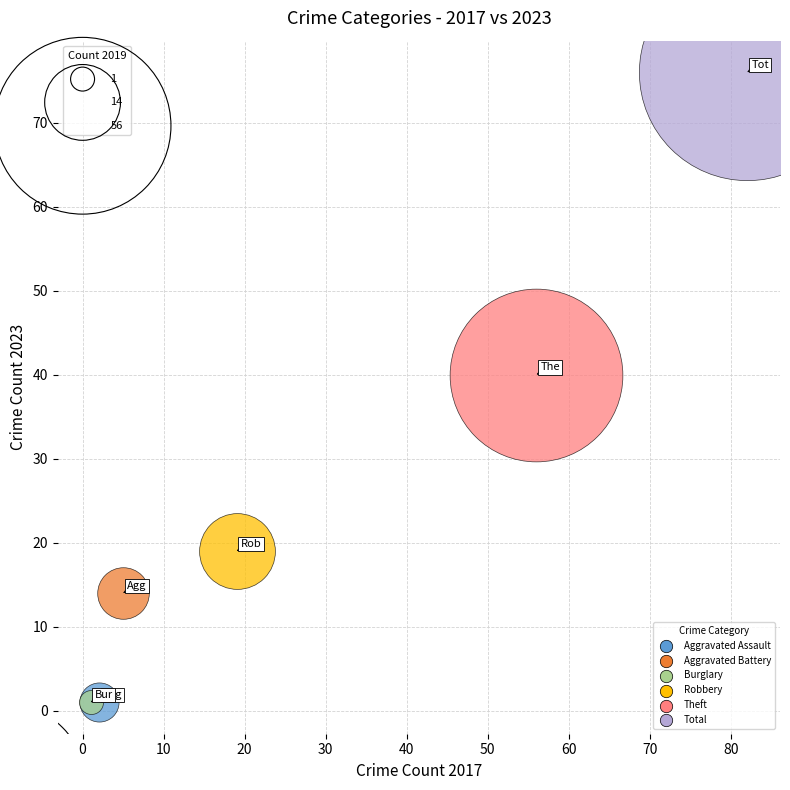

What are all the series names shown in the legend?

Aggravated Assault, Aggravated Battery, Burglary, Robbery, Theft, Total